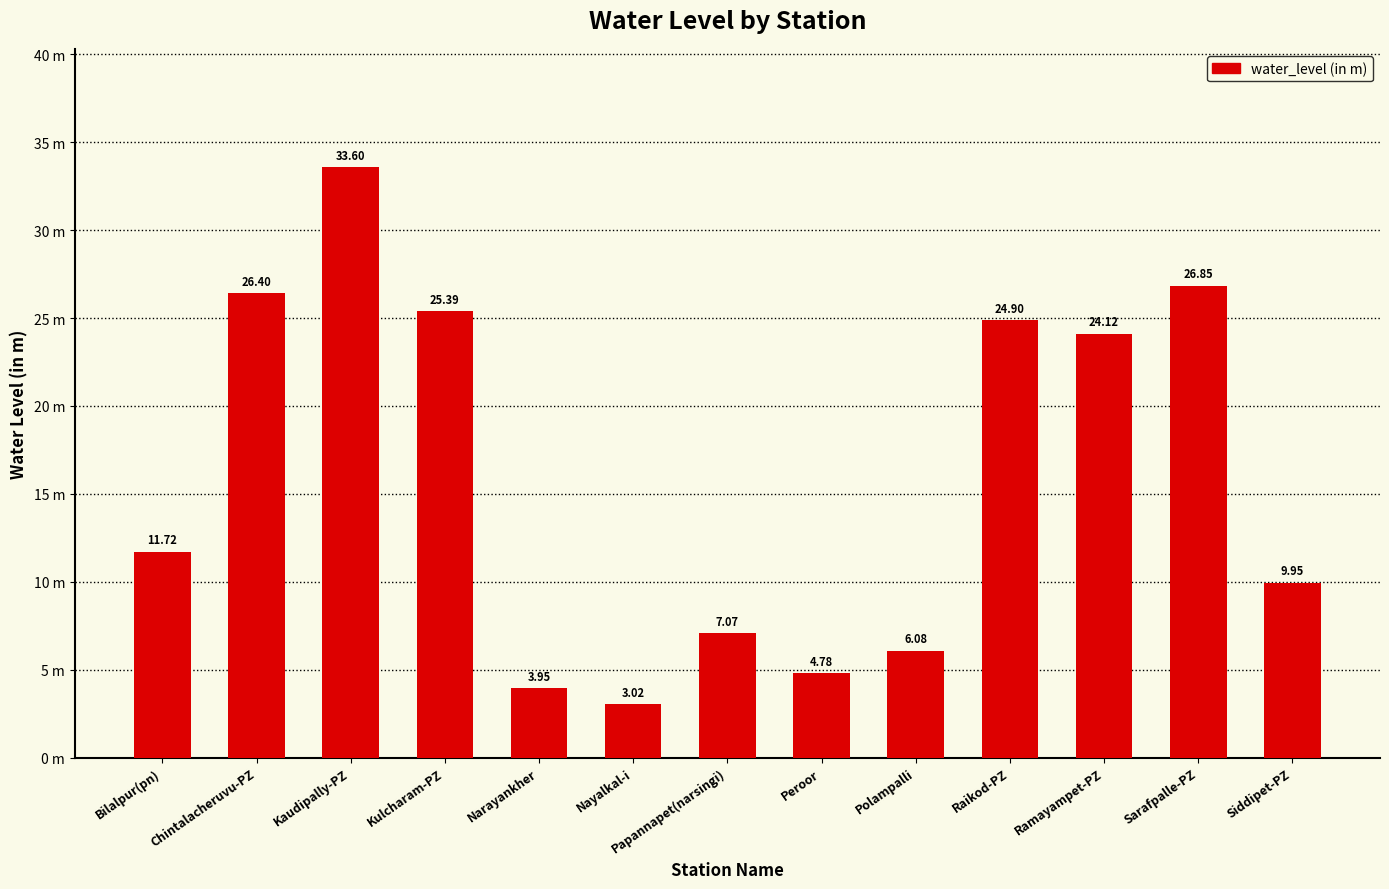

Are the bars horizontal?

No